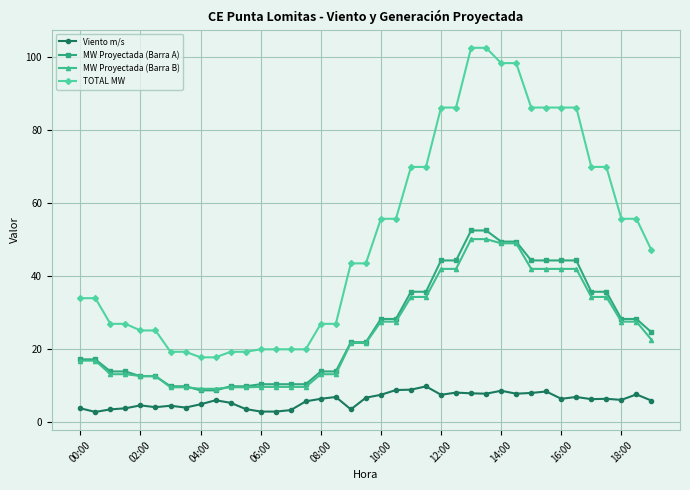

Which series has the largest range (max minus min)?

TOTAL MW